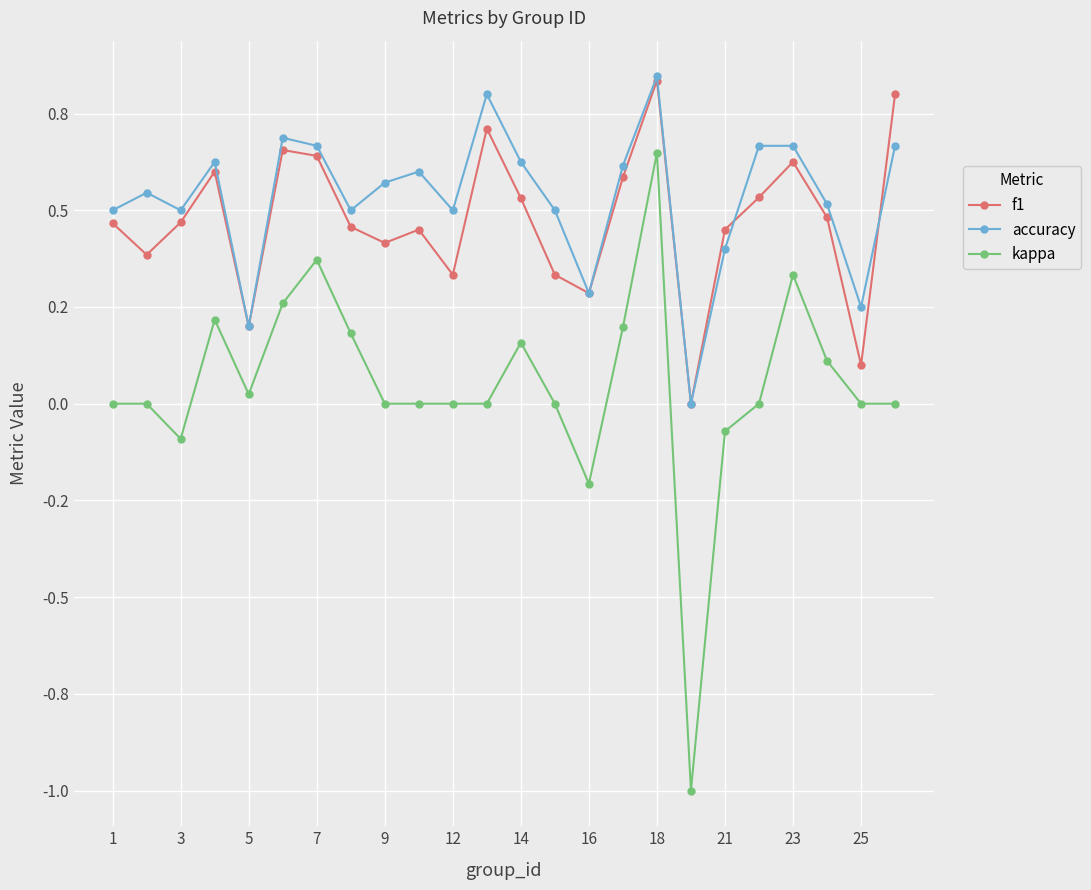

What are all the series names shown in the legend?

f1, accuracy, kappa